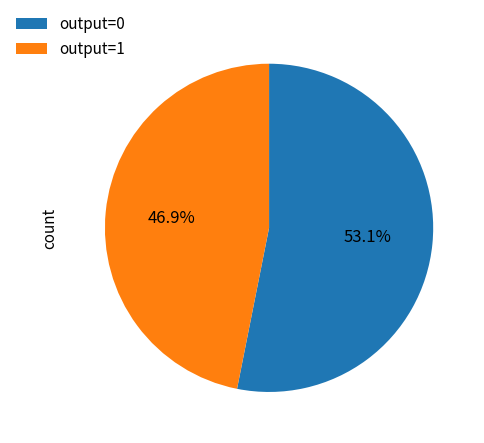

Between output=1 and output=0, which is larger?

output=0